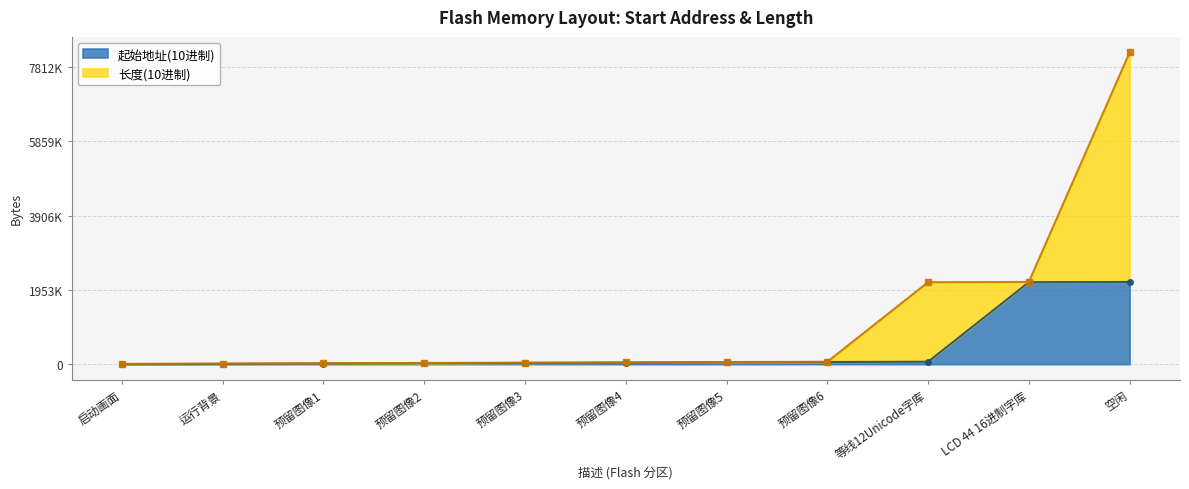

What is the value of the 10th point from the left?

2206680